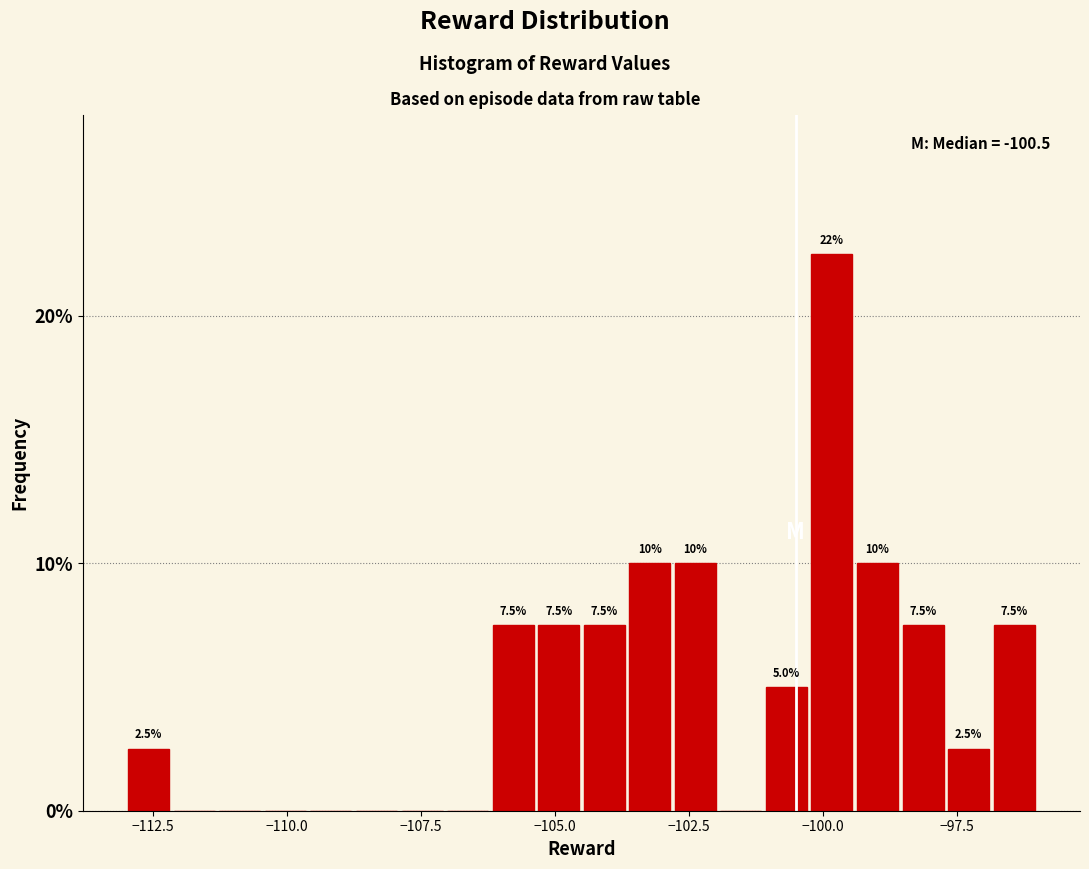

Around what value on the x-axis is the tallest bar? Give the approximate position of its centre, as read against the axis.

-100.0